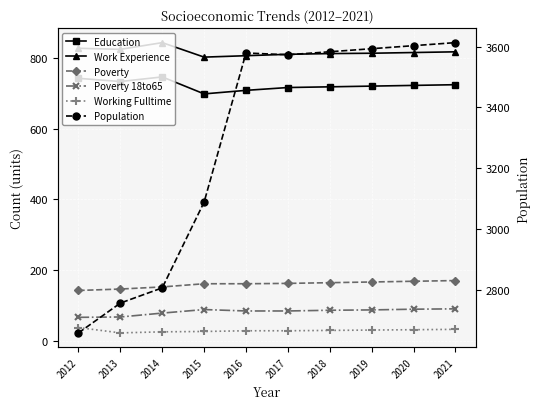

What is the sum of all Work Experience values?

8169